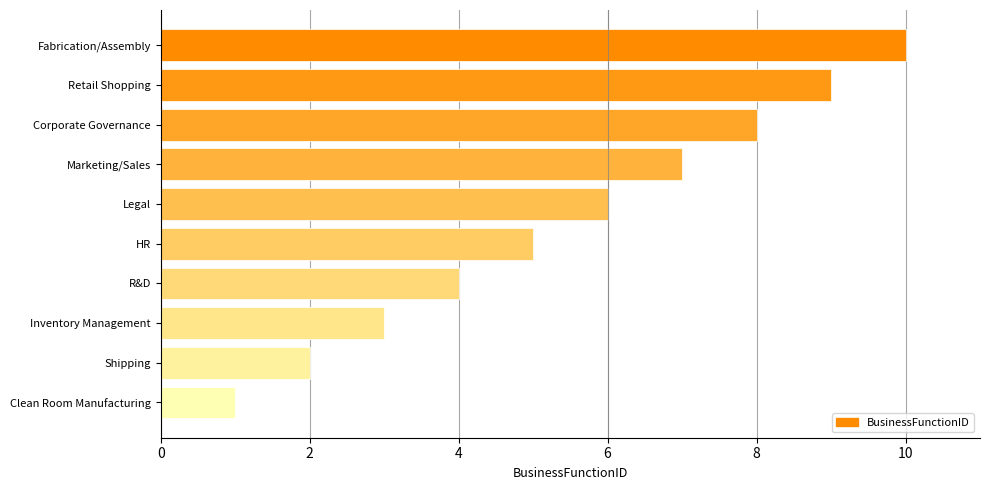

Does the chart contain stacked bars?

No